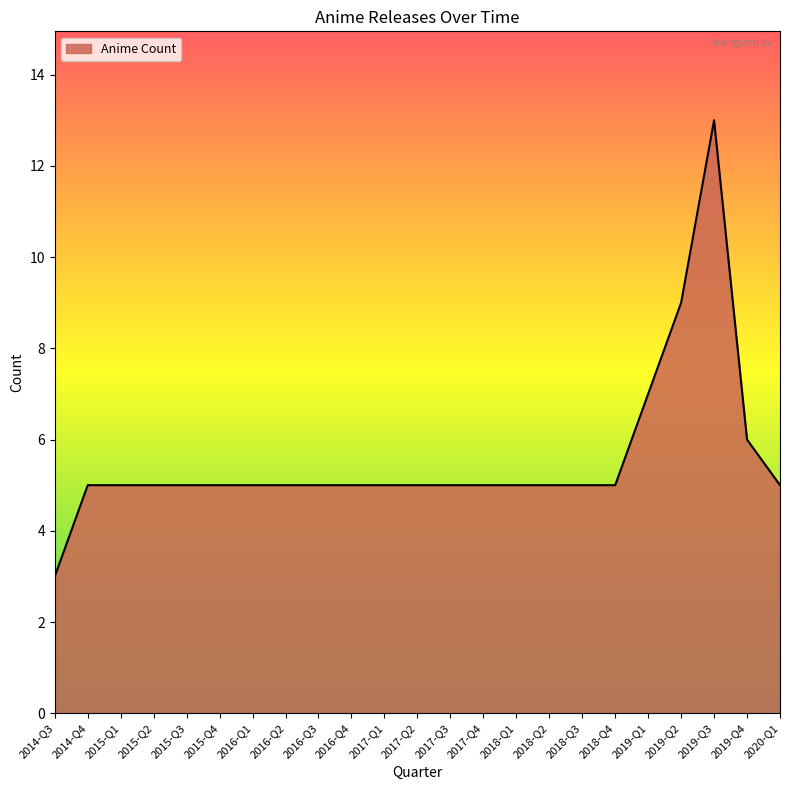

Approximately how many times larger is the value at 2016-Q2 compared to 2020-Q1?

1.0